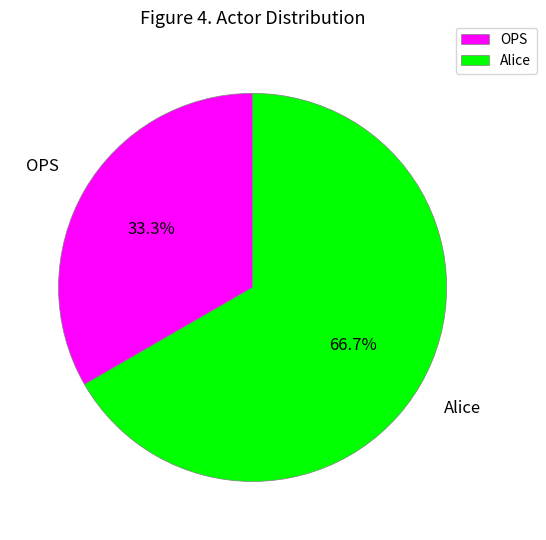

What is the majority slice?

Alice